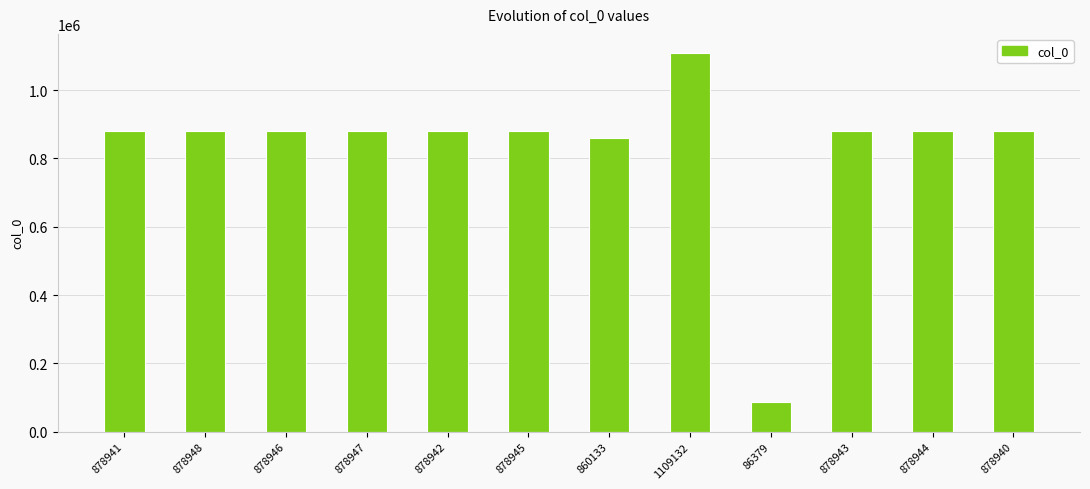

Is it true that the value at 878945 is 1485711?

False